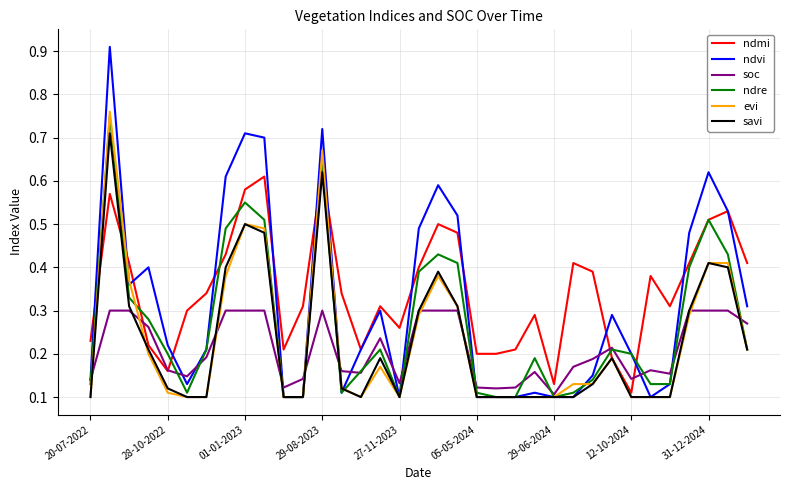

What are all the series names shown in the legend?

ndmi, ndvi, soc, ndre, evi, savi